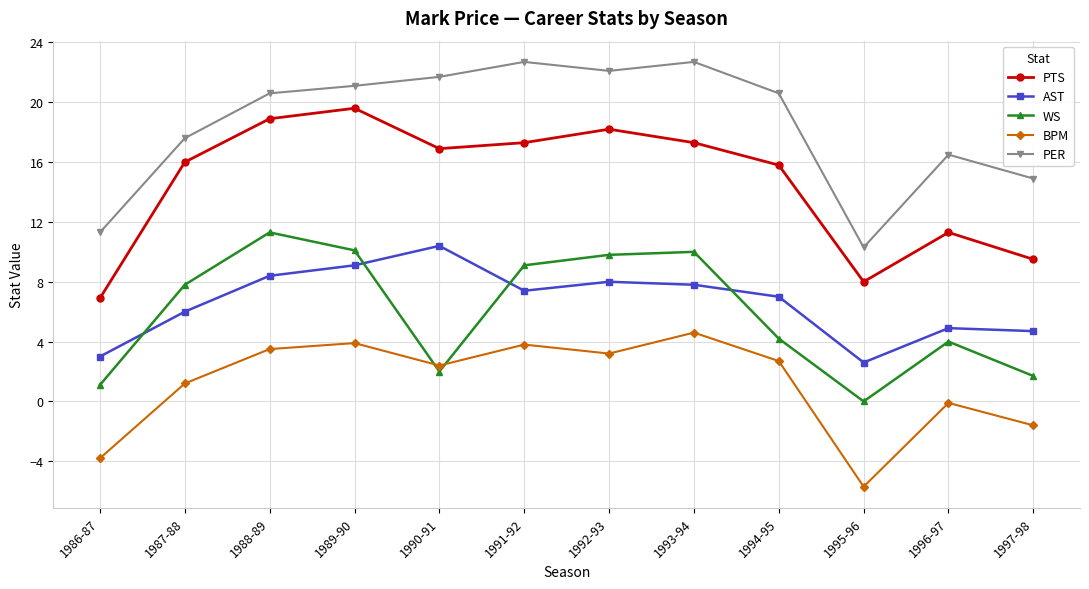

What is the label of the 4th point from the left?

1989-90